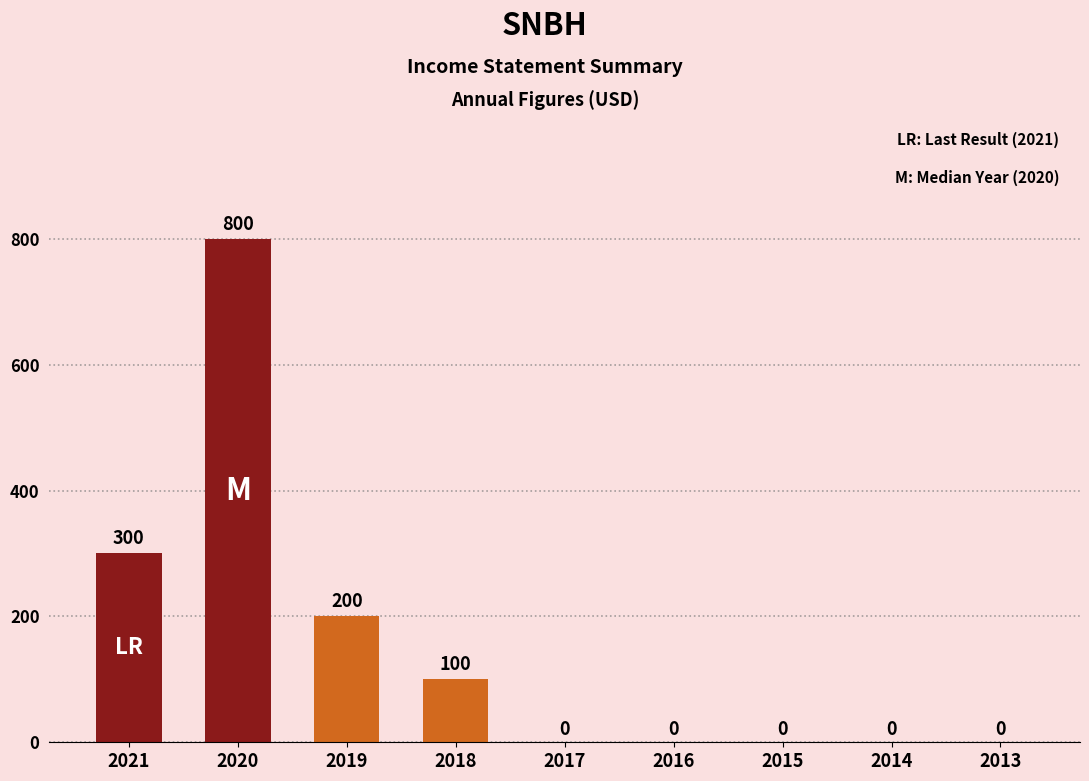

What is the maximum value shown in the chart?

800